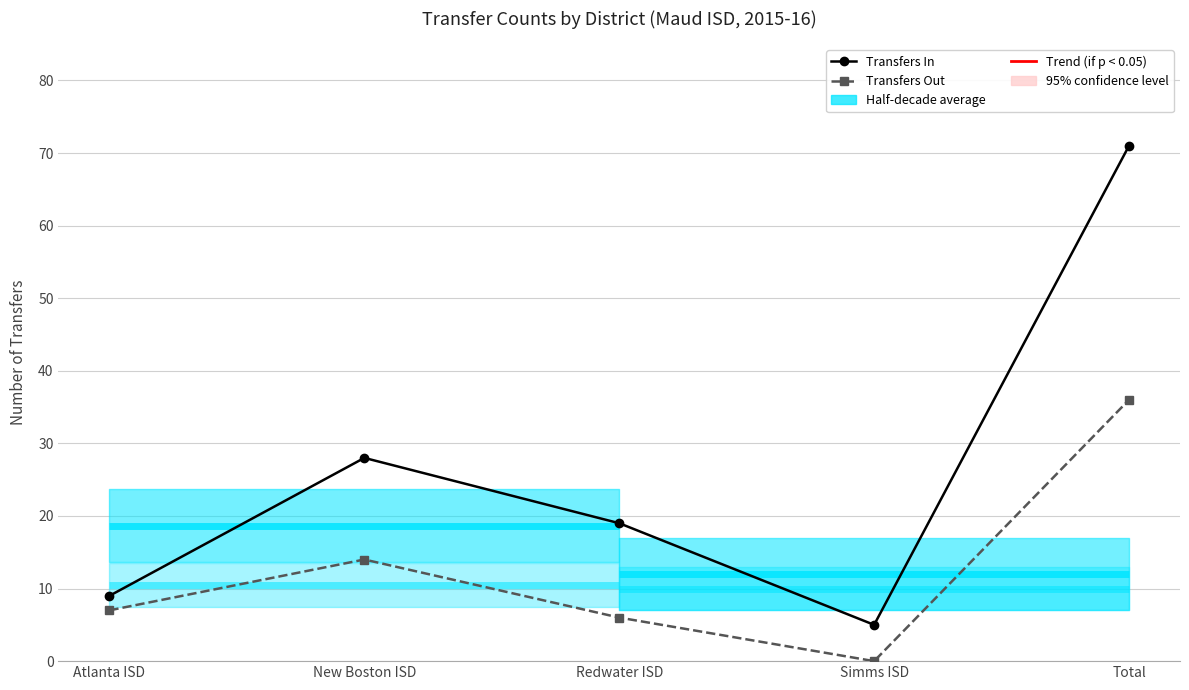

Between Simms ISD and Atlanta ISD, which is larger?

Atlanta ISD